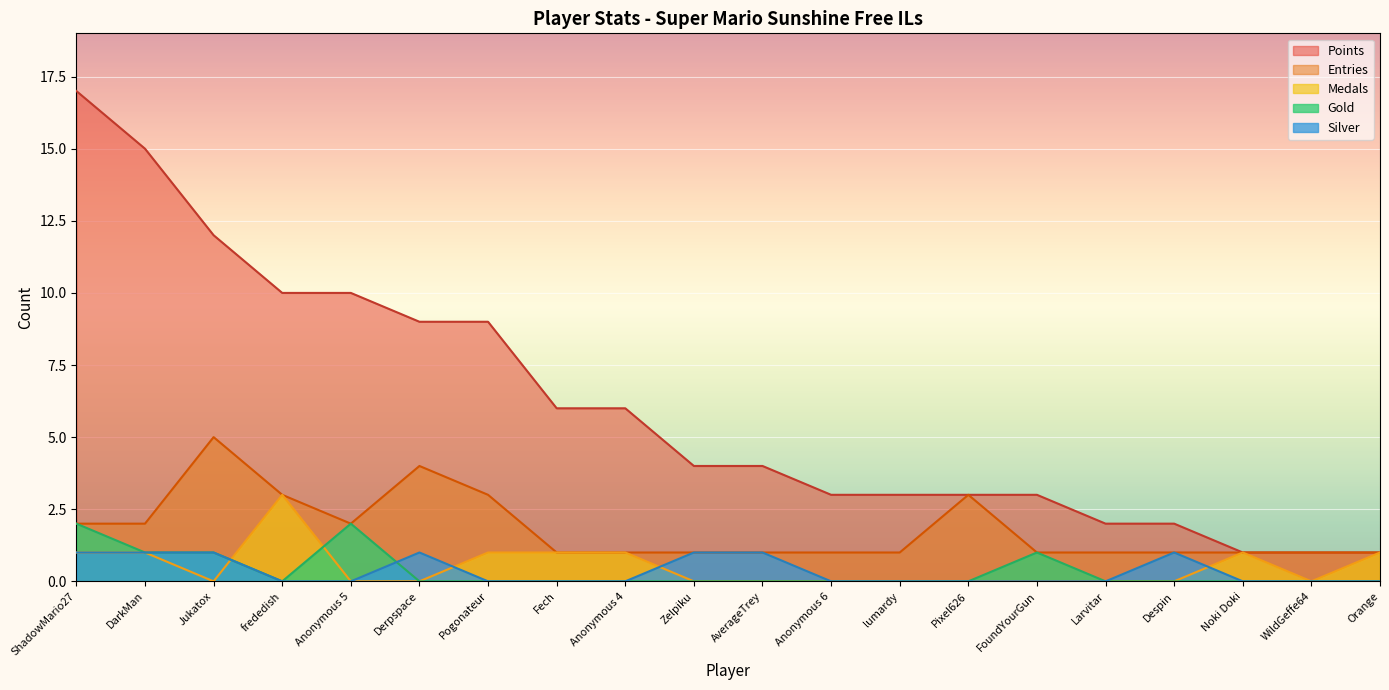

At which label is Points closest to 9?

Derpspace